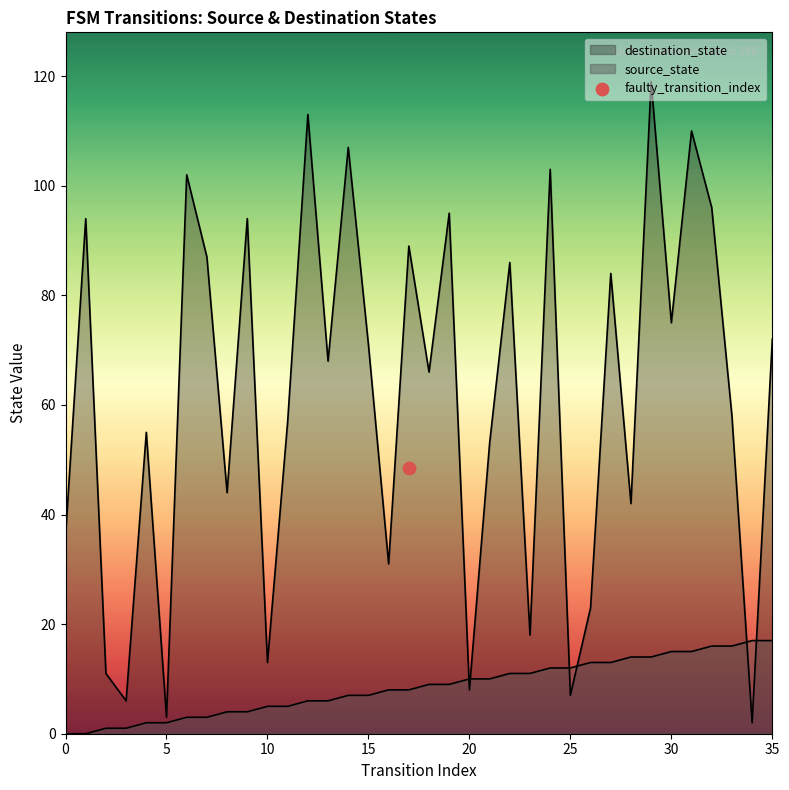

Which series reaches the maximum Y coordinate?

destination_state